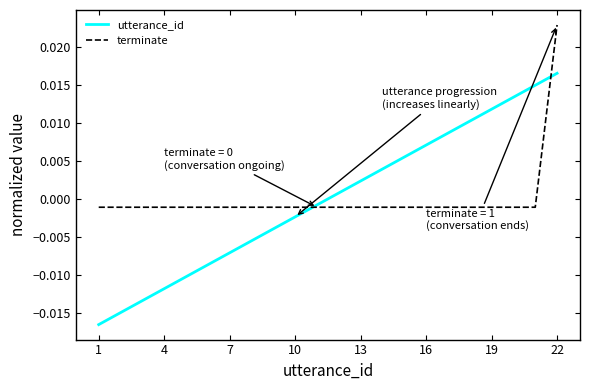

Which series has the widest spread of values?

utterance_id